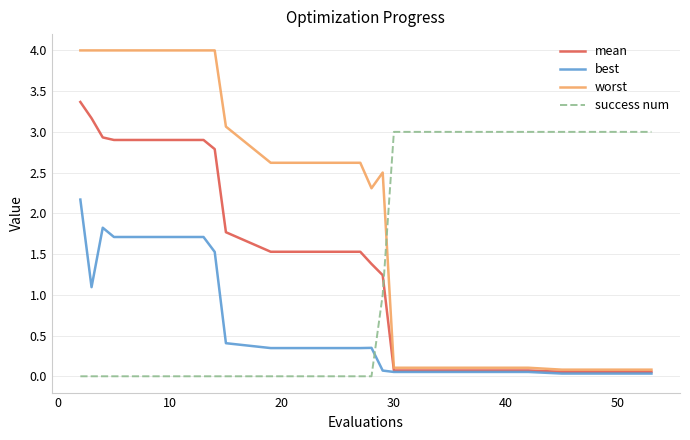

Is this an area chart (filled region under the line)?

No